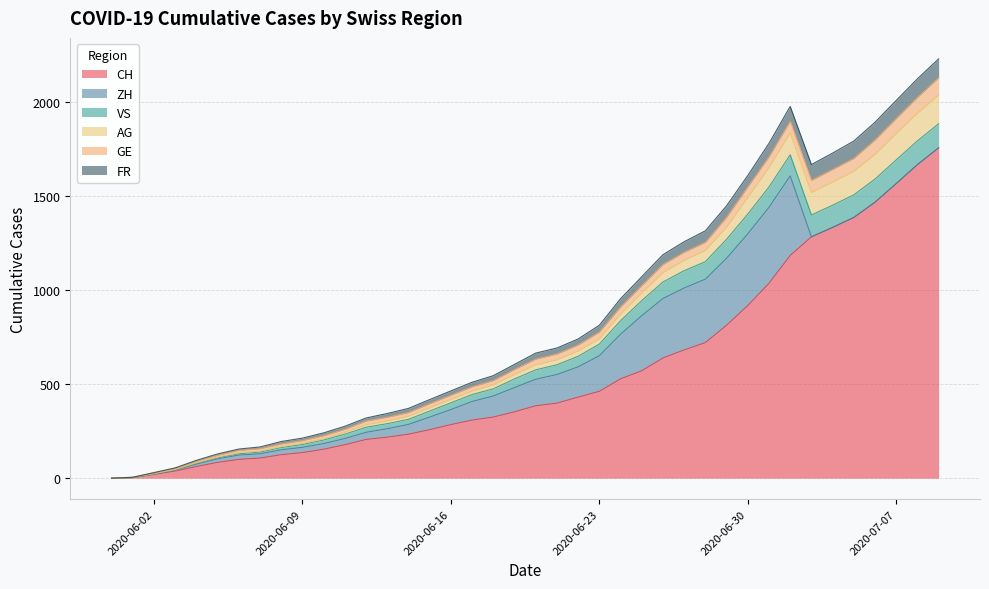

What is the maximum value for CH?

1756